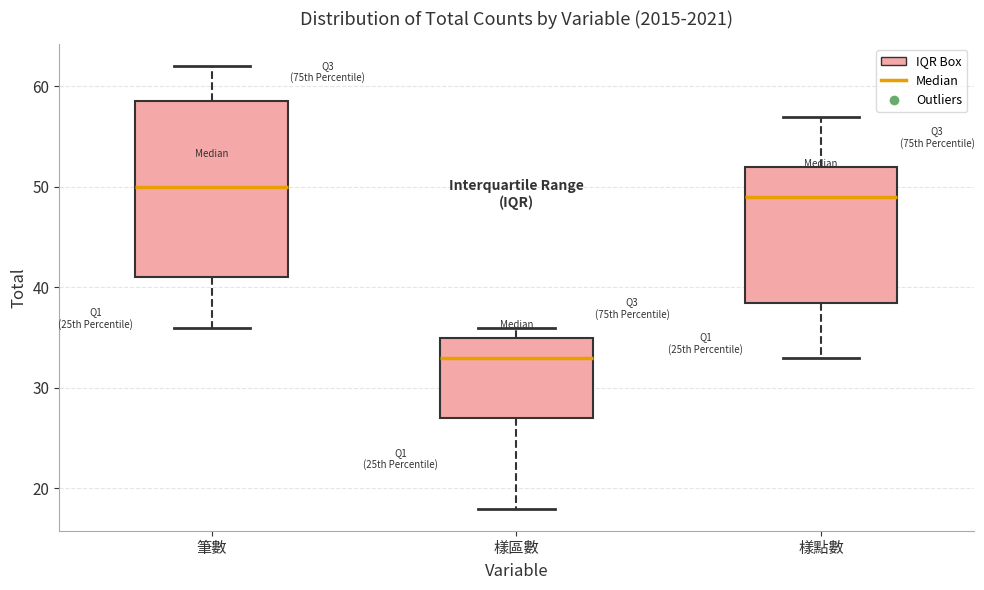

Reading left to right, read every box against the y-axis: the position of its median line, the range the box covers, and the ends of its whiskers. The values are not printed on the chart, so give them approximately, as read against the axis.

筆數: median 50, box 41 to 59, whiskers 36 to 62
樣區數: median 33, box 27 to 35, whiskers 18 to 36
樣點數: median 49, box 39 to 52, whiskers 33 to 57